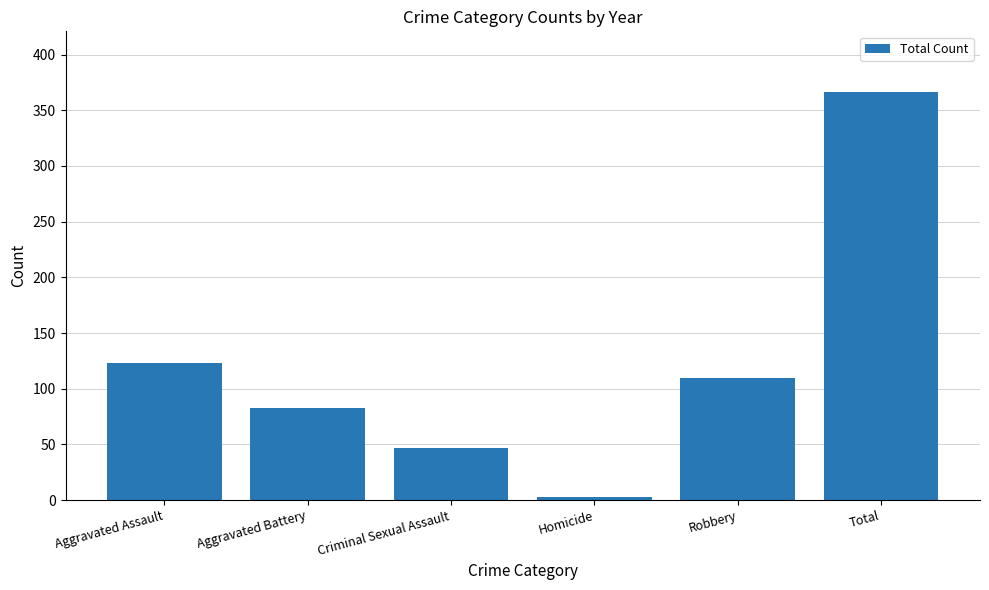

How many distinct data groups are displayed?

1